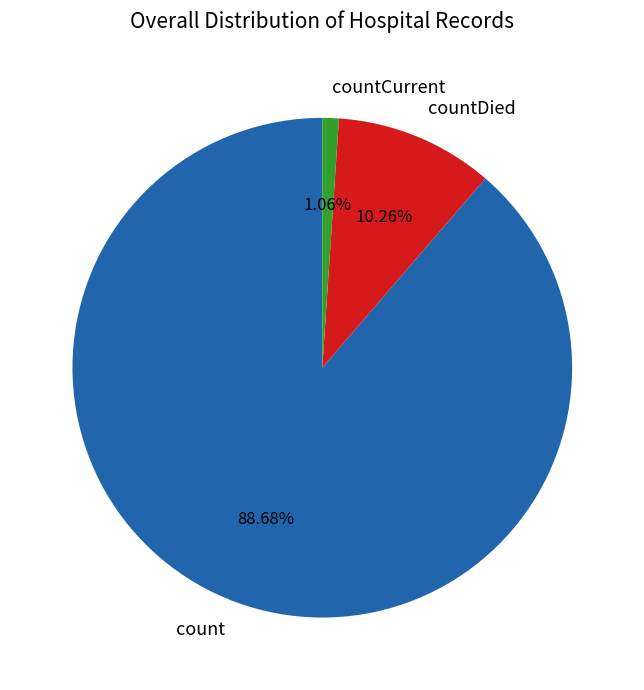

To the nearest percent, what is the combined percentage of countDied and countCurrent?

11%